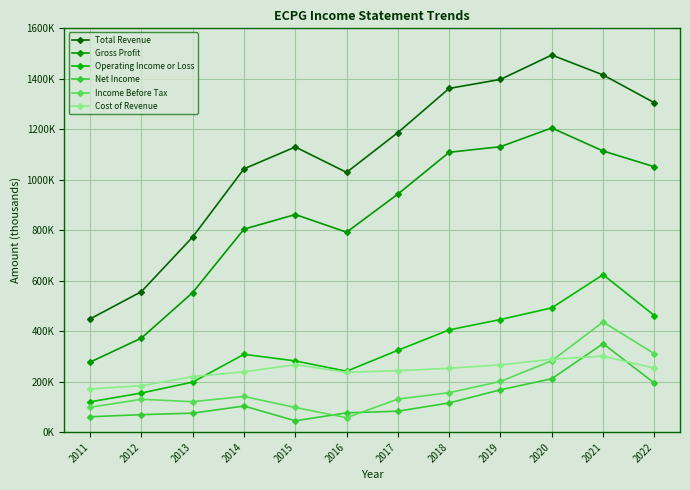

Is this an area chart (filled region under the line)?

No